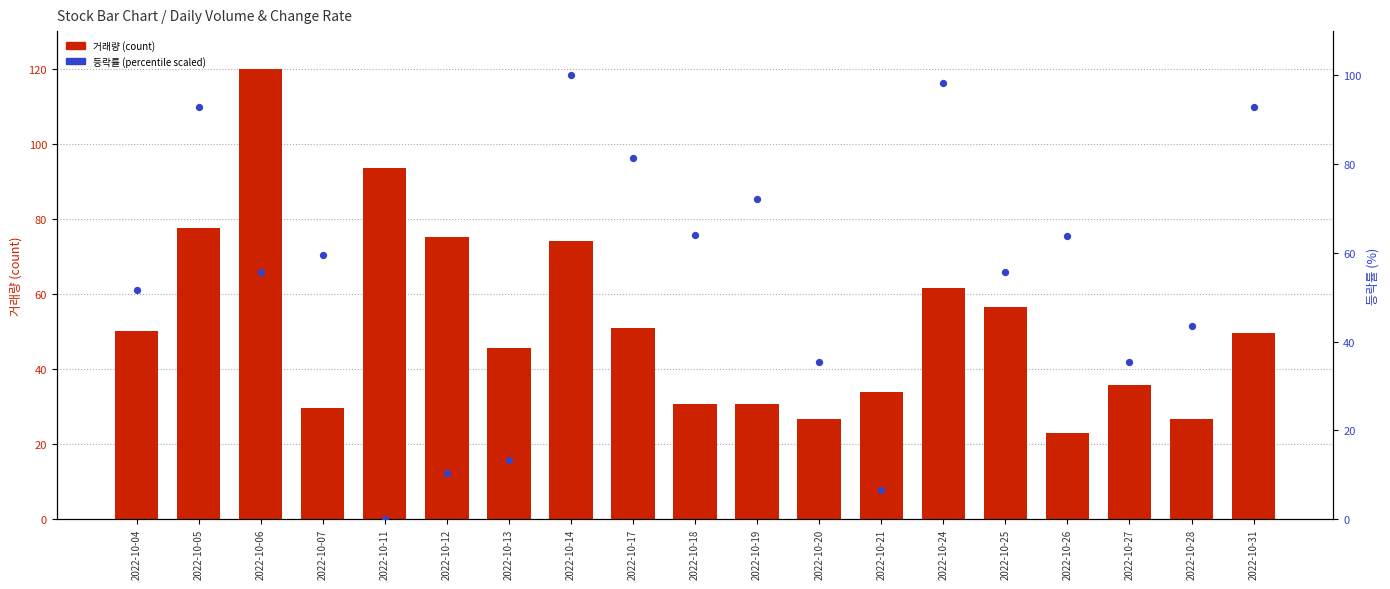

At which category is the sum across all series the highest?

2022-10-06